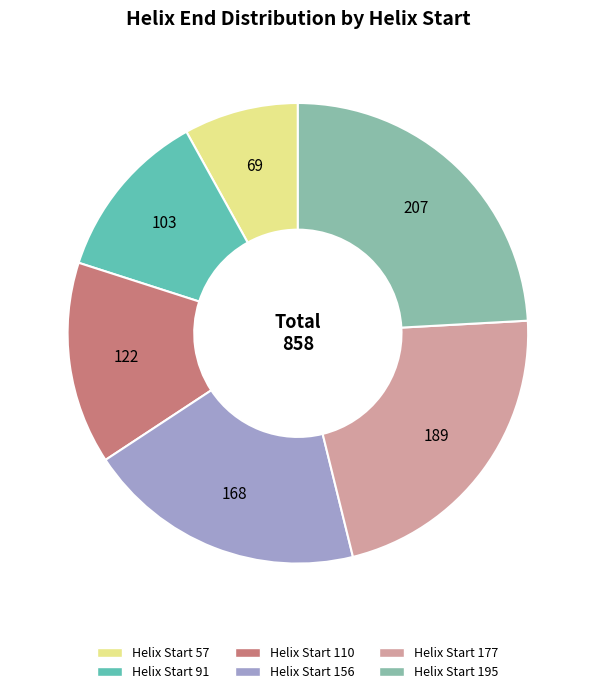

Does any single category account for the majority?

No